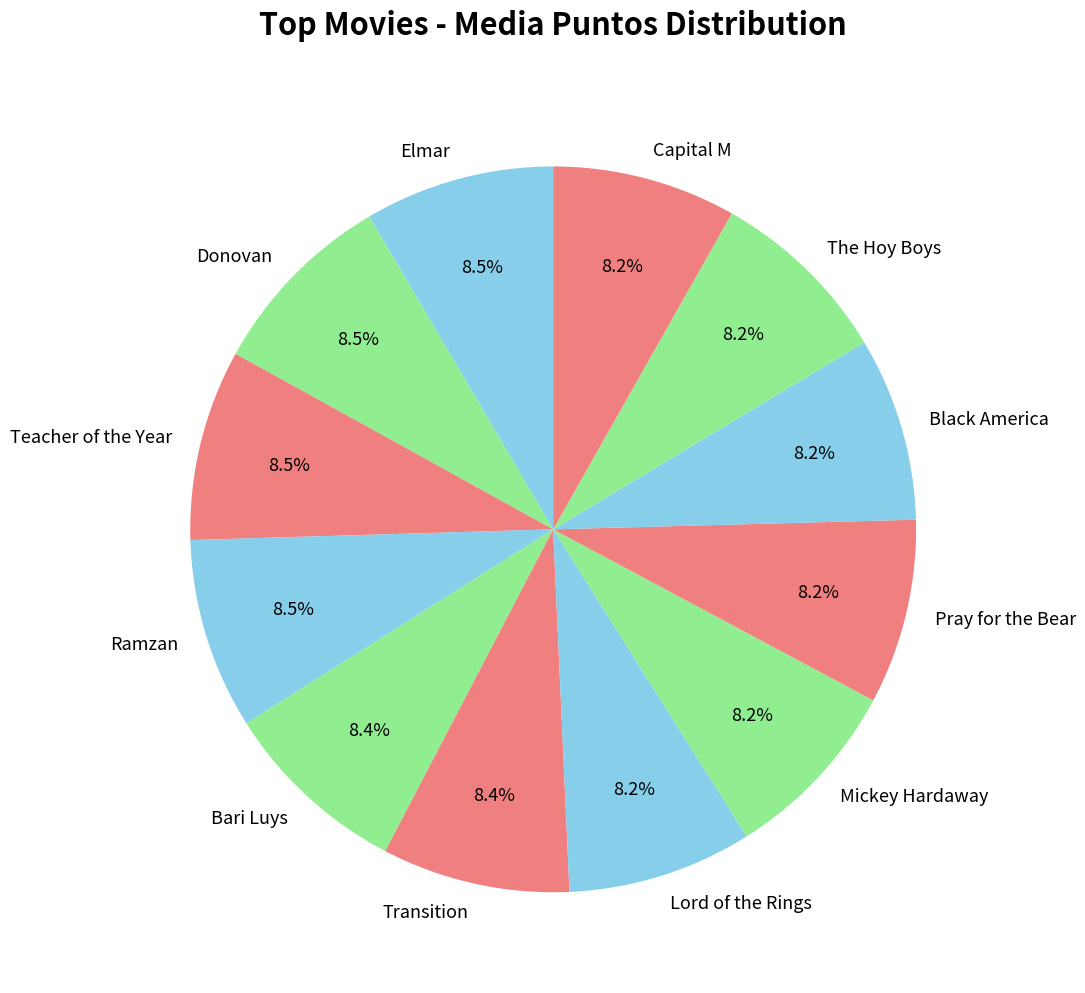

Does any single category account for the majority?

No